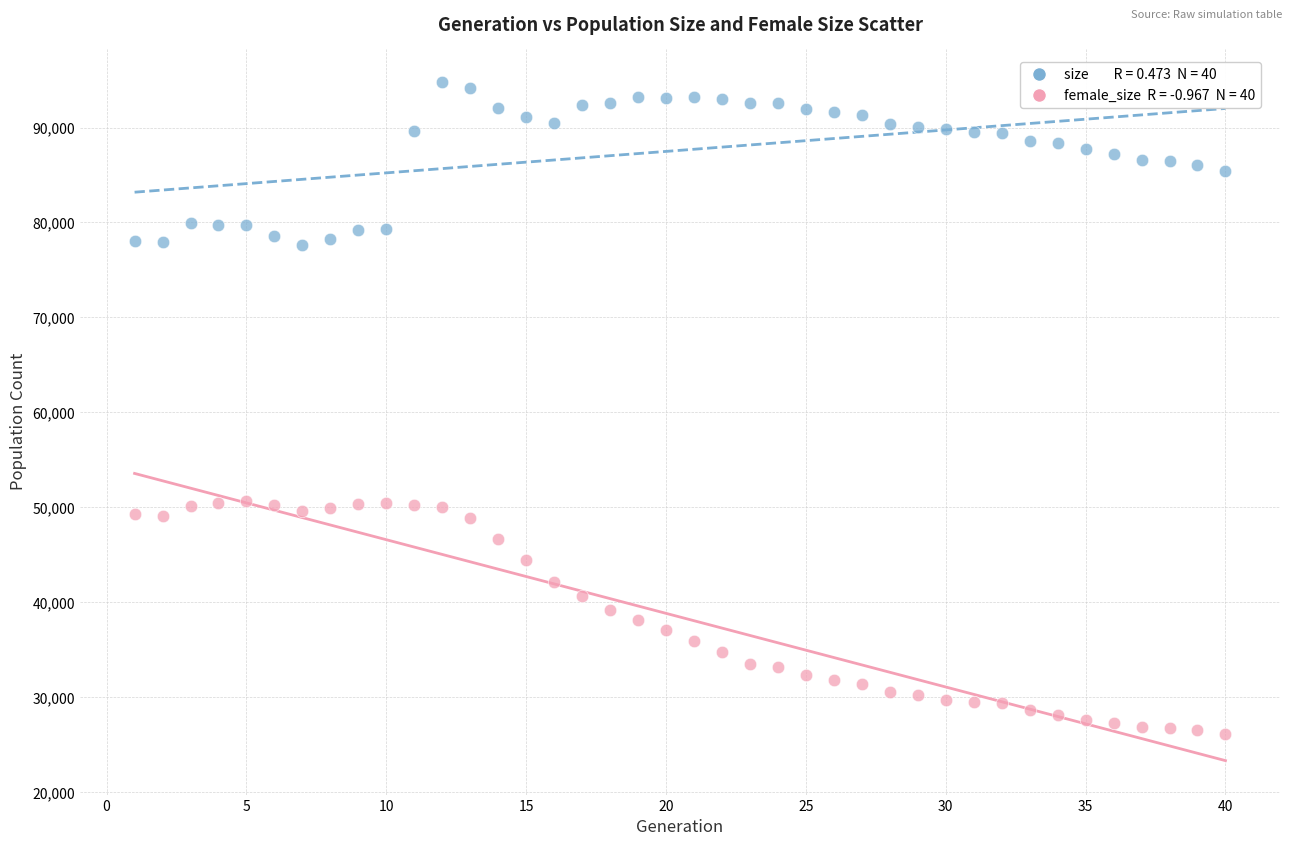

Across all data points, what is the range of Y values (max minus min)?

68740